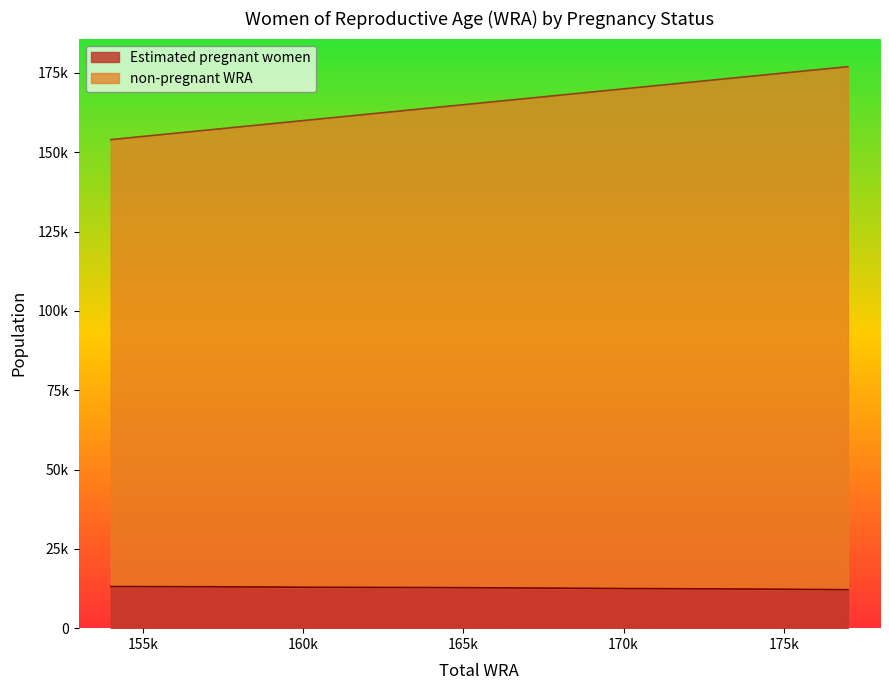

The non-pregnant WRA series shows 294554.5 at 168000. True or false?

False